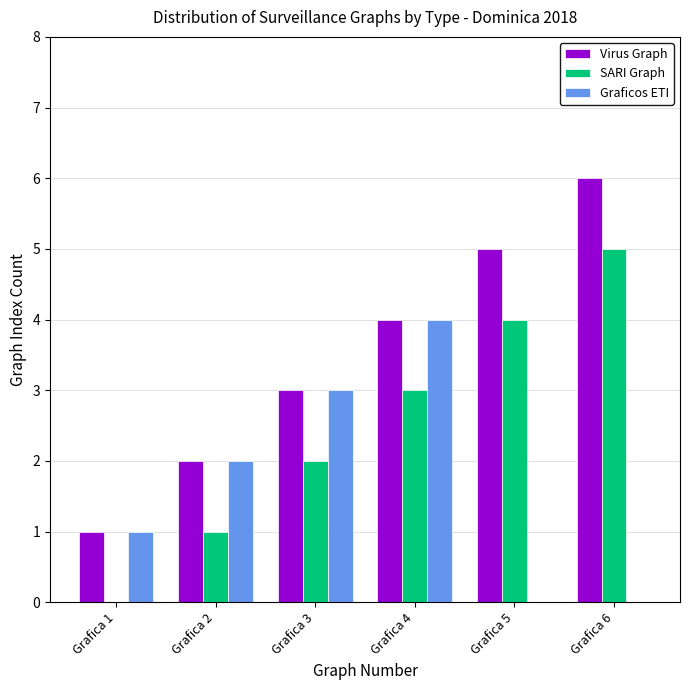

Is the value of SARI Graph at Grafica 2 greater than the value of Graficos ETI at Grafica 6?

Yes